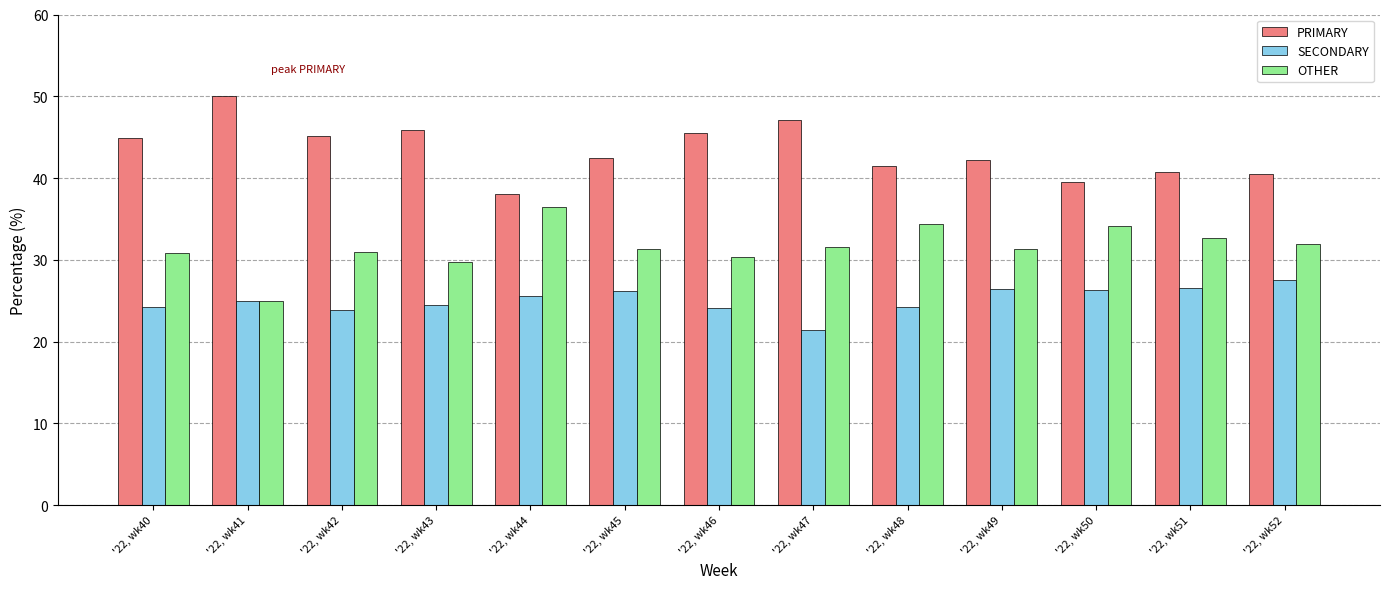

The value of SECONDARY at '22, wk45 is 26.2. True or false?

True